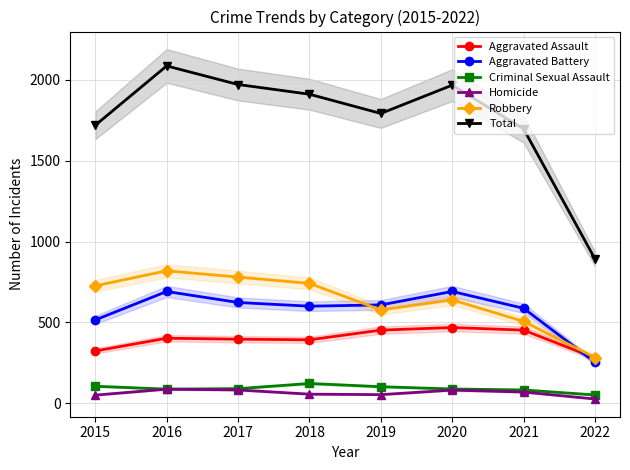

What is the average value of the Robbery series?

634